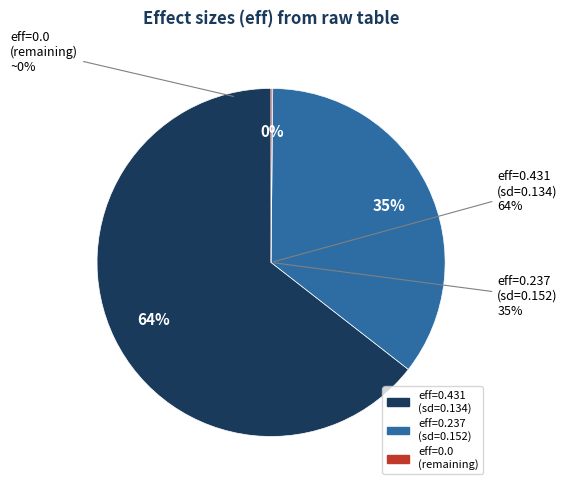

What portion of the pie excludes 0?

100.0%